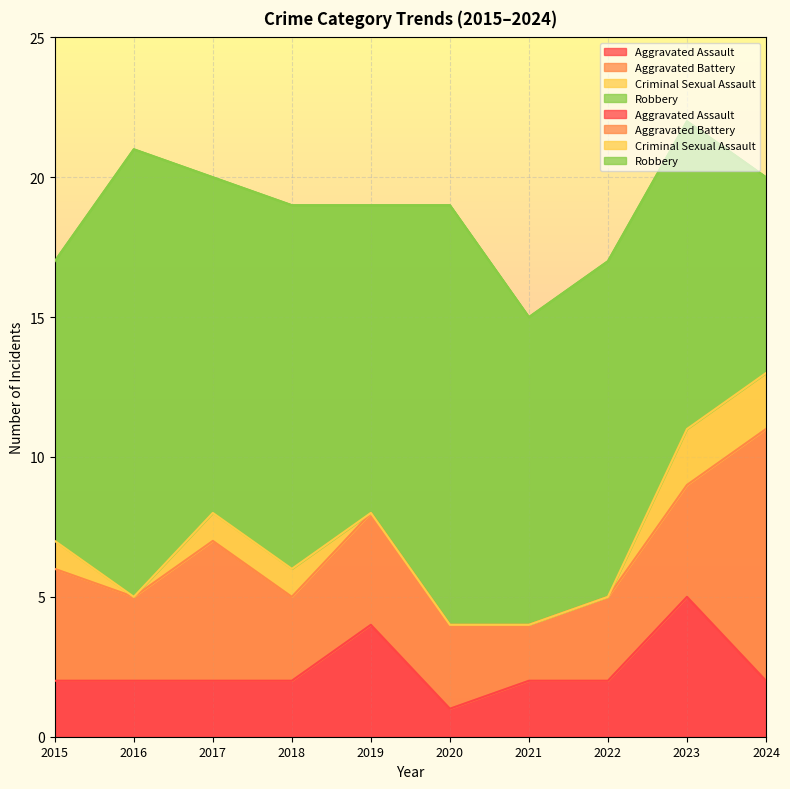

What is the value of the Aggravated Battery point at the 2nd from the left?

3